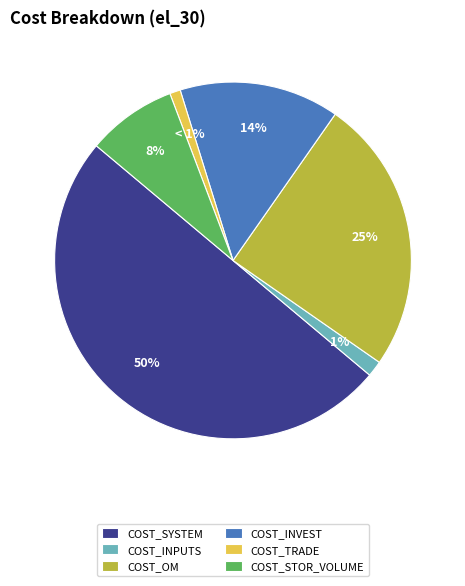

Which category accounts for the majority?

COST_SYSTEM